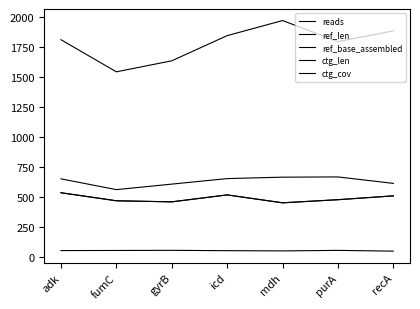

What is the approximate value of ctg_cov at recA?

48.7